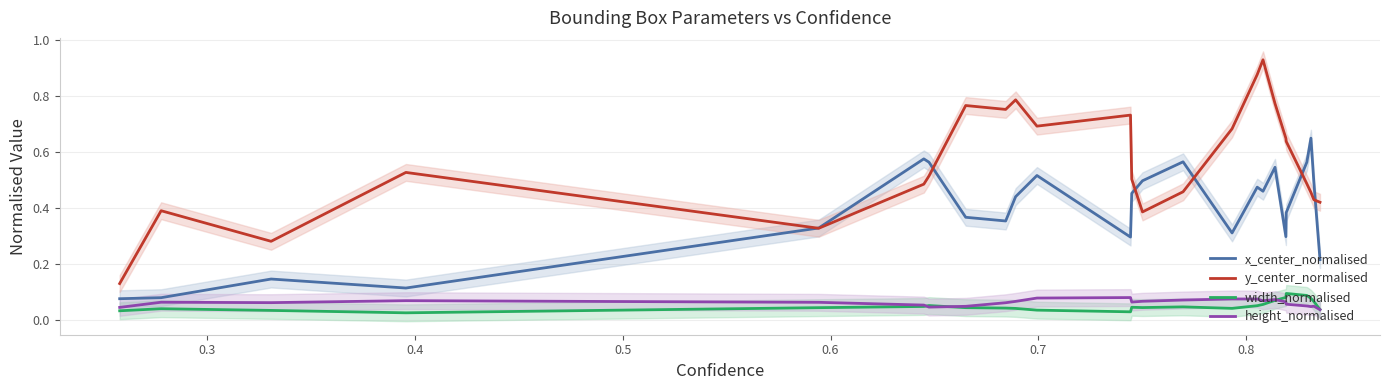

Which series has the largest range (max minus min)?

y_center_normalised